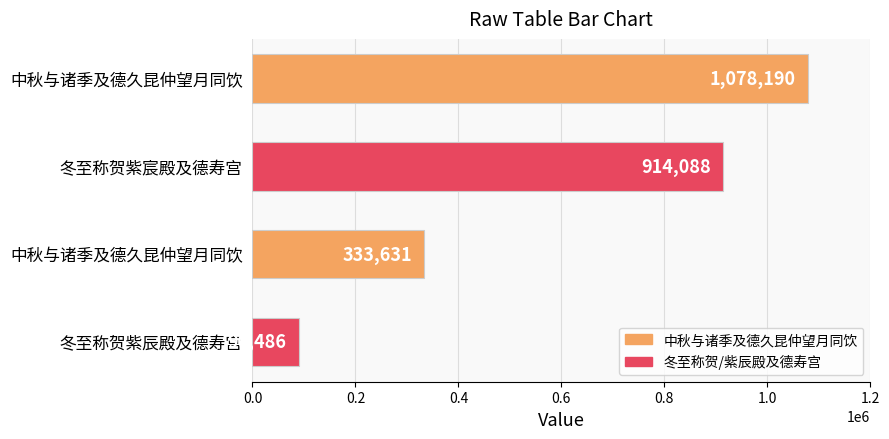

What is the difference between the maximum and second lowest values?

744559